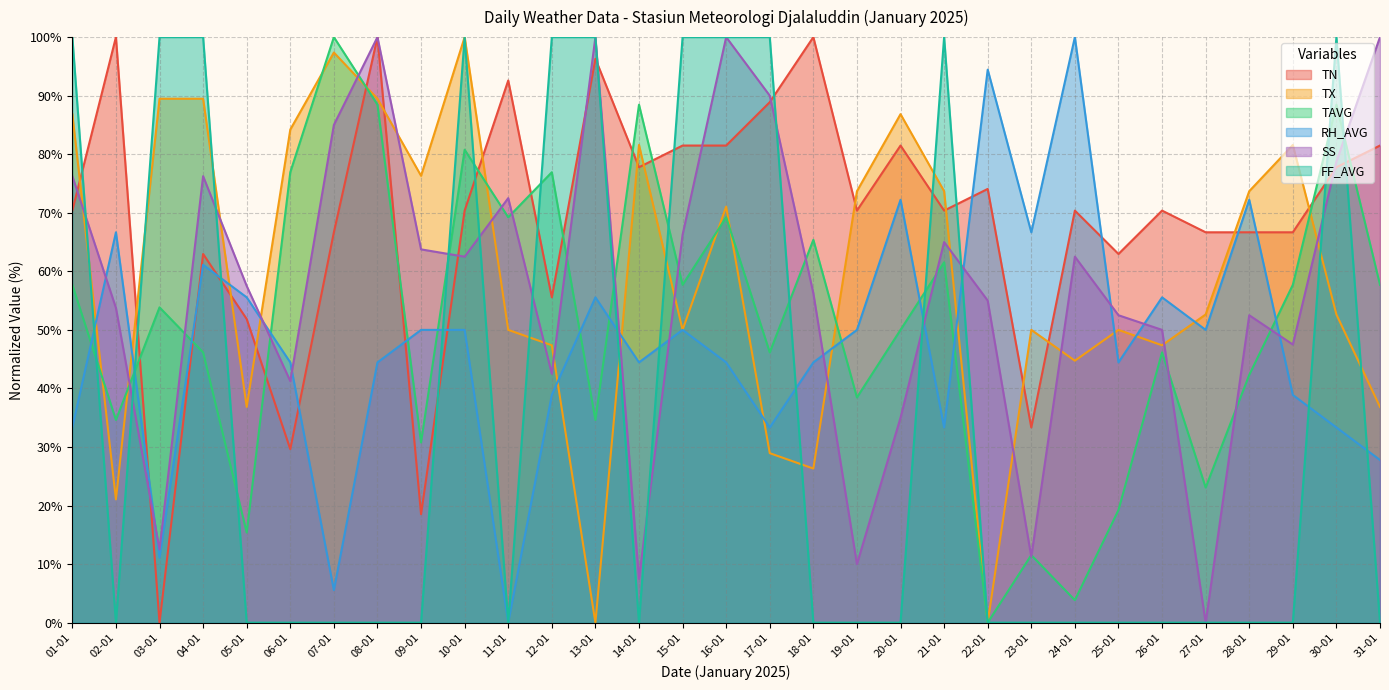

Between 31-01 and 13-01, which is larger?

13-01